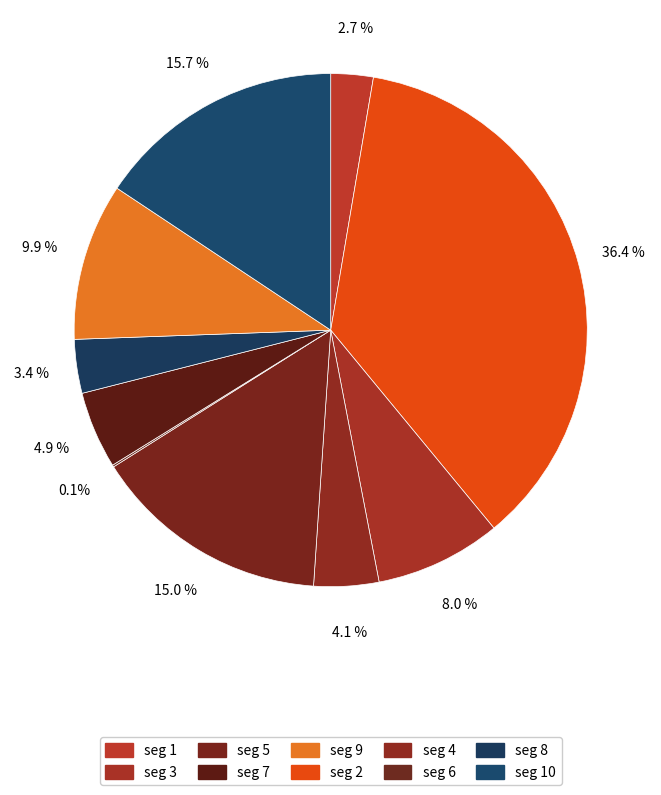

Rank the categories by value from lowest to highest.

signal segment 6, signal segment 1, signal segment 8, signal segment 4, signal segment 7, signal segment 3, signal segment 9, signal segment 5, signal segment 10, signal segment 2